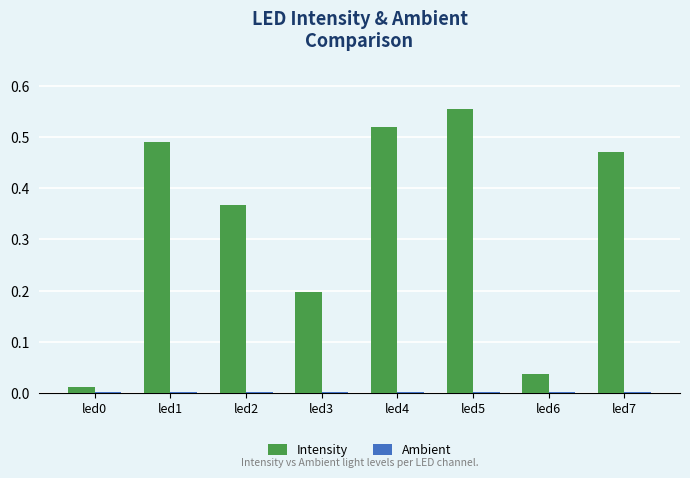

Which series has the largest total across all categories?

Intensity